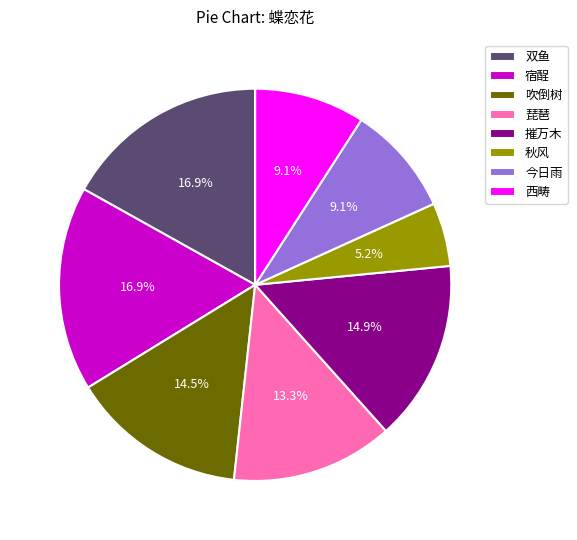

Which has a higher value, 今日雨 or 吹倒树?

吹倒树